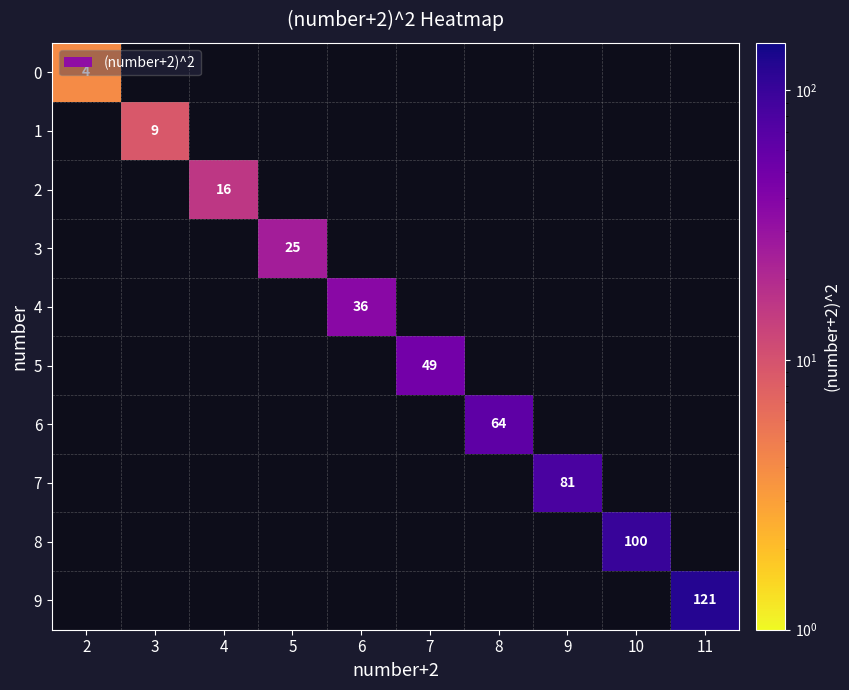

Is it true that 7 equals 49 at 9?

False